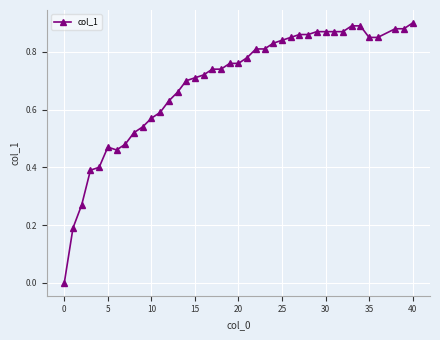

What is the sum of all values?

27.6